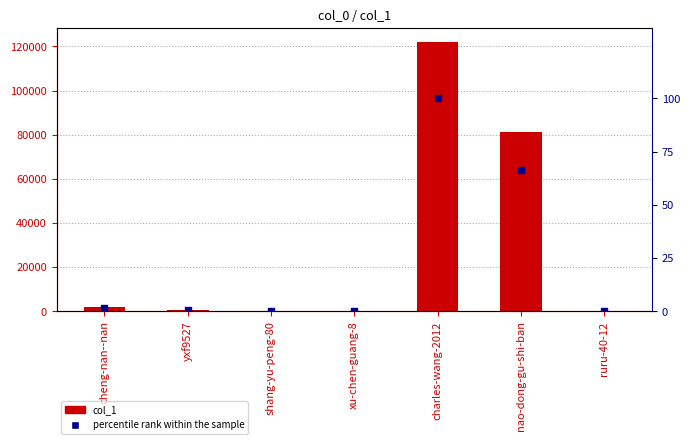

Which series contains the highest Y value?

col_1